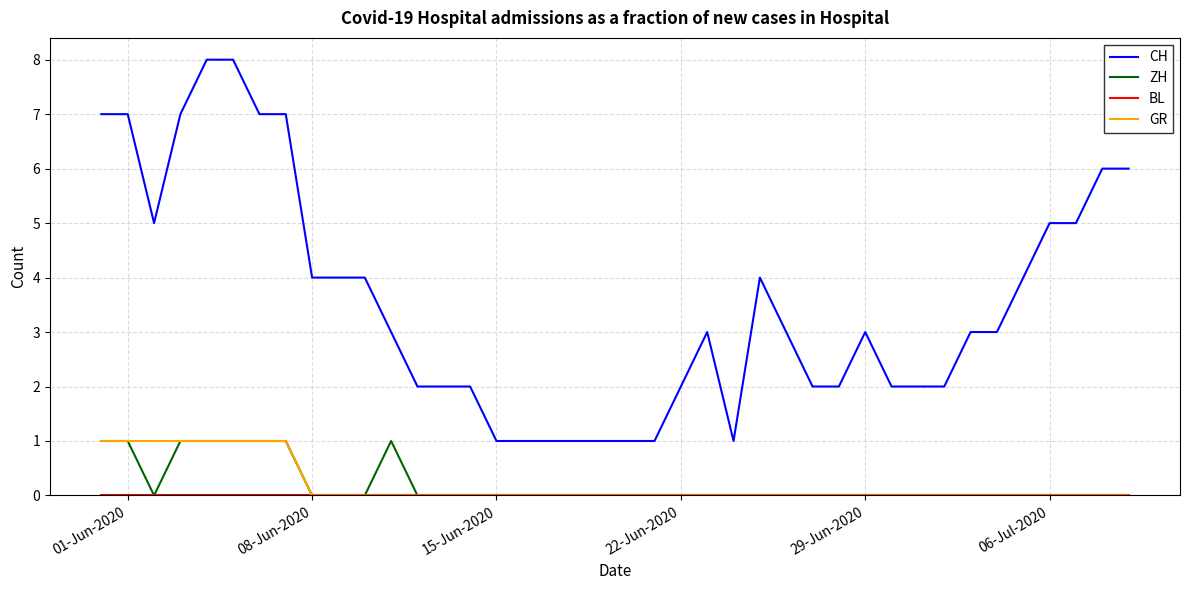

What is the highest value of the CH series?

8